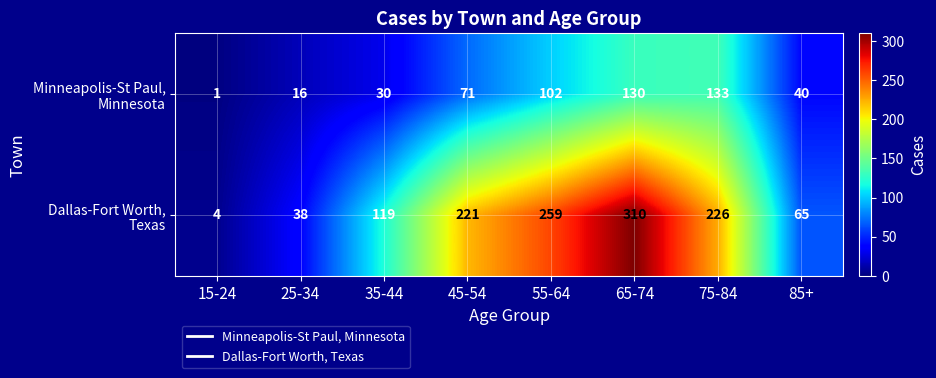

At which category is the sum across all series the highest?

65-74